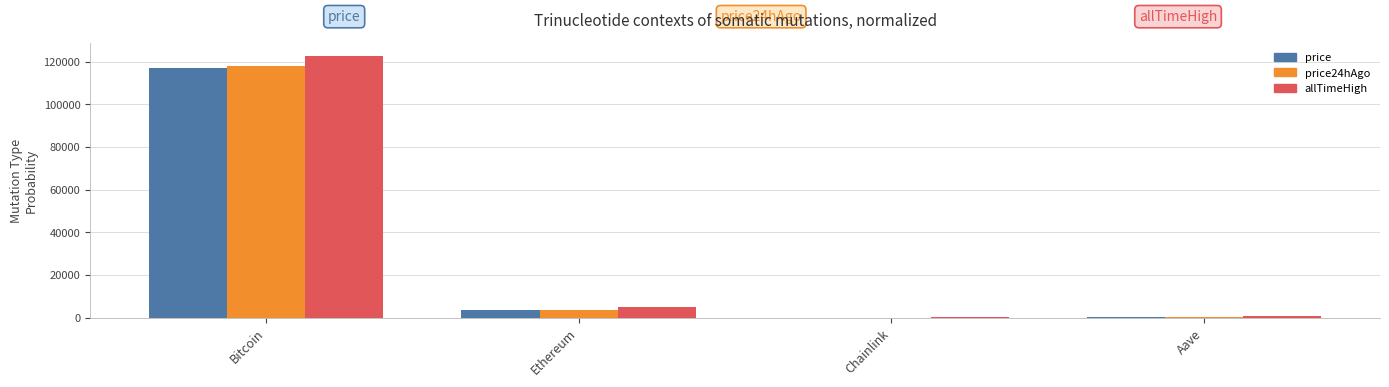

The value of price at Bitcoin is 38777.5. True or false?

False